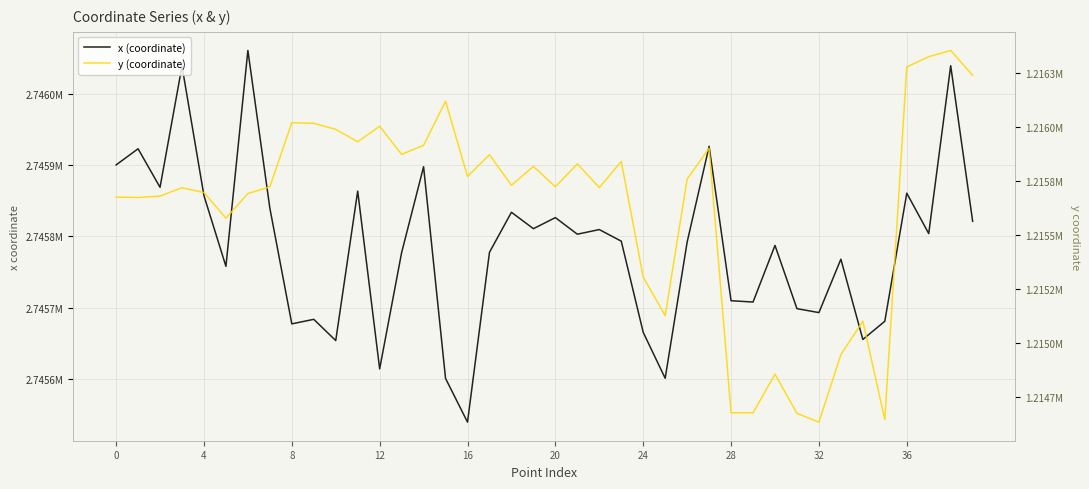

Rank the series by their average value, from highest to lowest.

x (coordinate), y (coordinate)